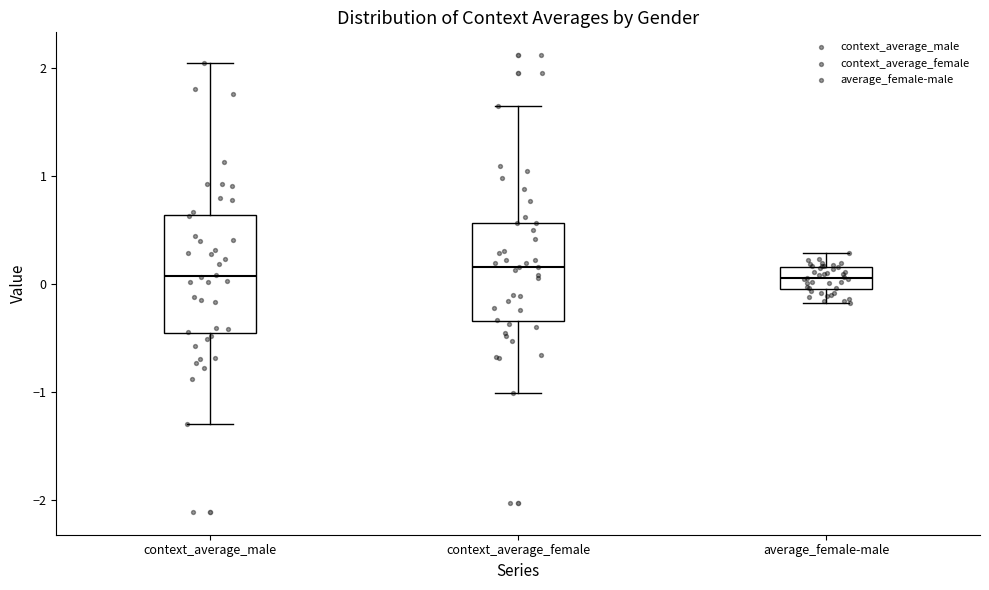

Where does the median line of the box for context_average_female sit on the y-axis? The values are not printed on the chart, so give them approximately, as read against the axis.

0.2